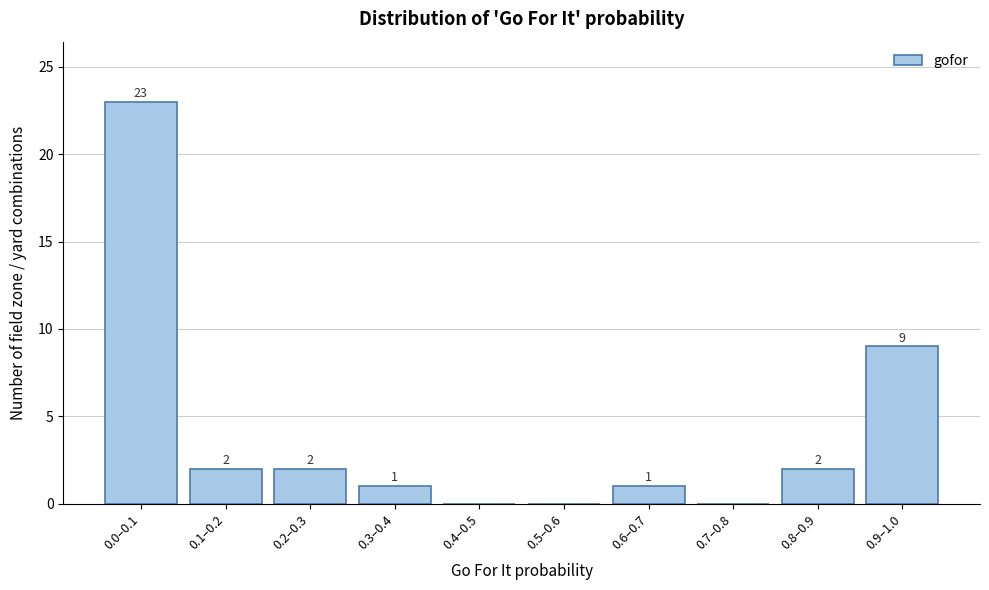

Reading right to left, transcribe all the data shown in this chart.

0.9–1.0=9	0.8–0.9=2	0.7–0.8=0	0.6–0.7=1	0.5–0.6=0	0.4–0.5=0	0.3–0.4=1	0.2–0.3=2	0.1–0.2=2	0.0–0.1=23